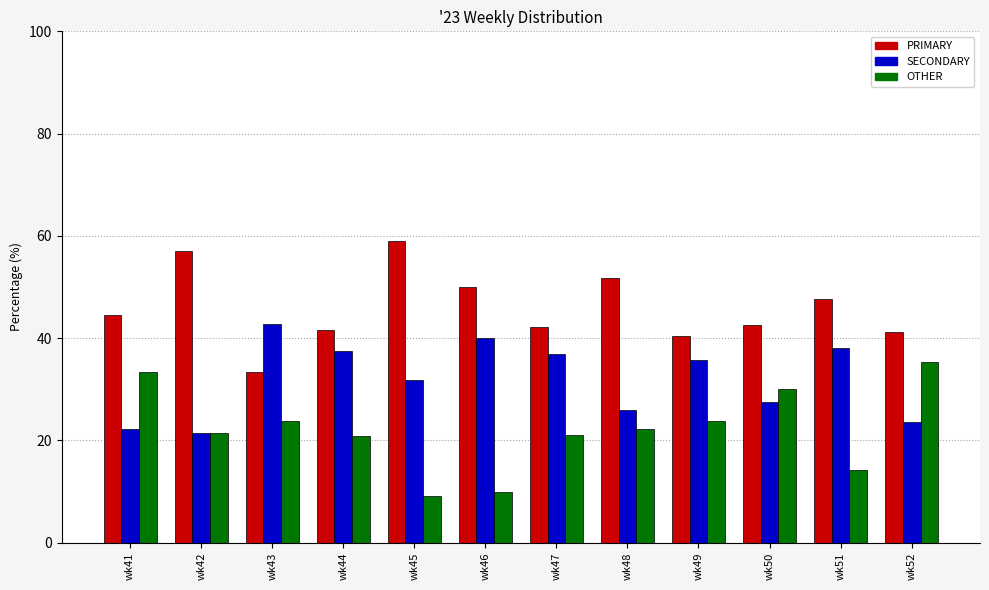

List the series in order of their peak value, lowest first.

OTHER, SECONDARY, PRIMARY